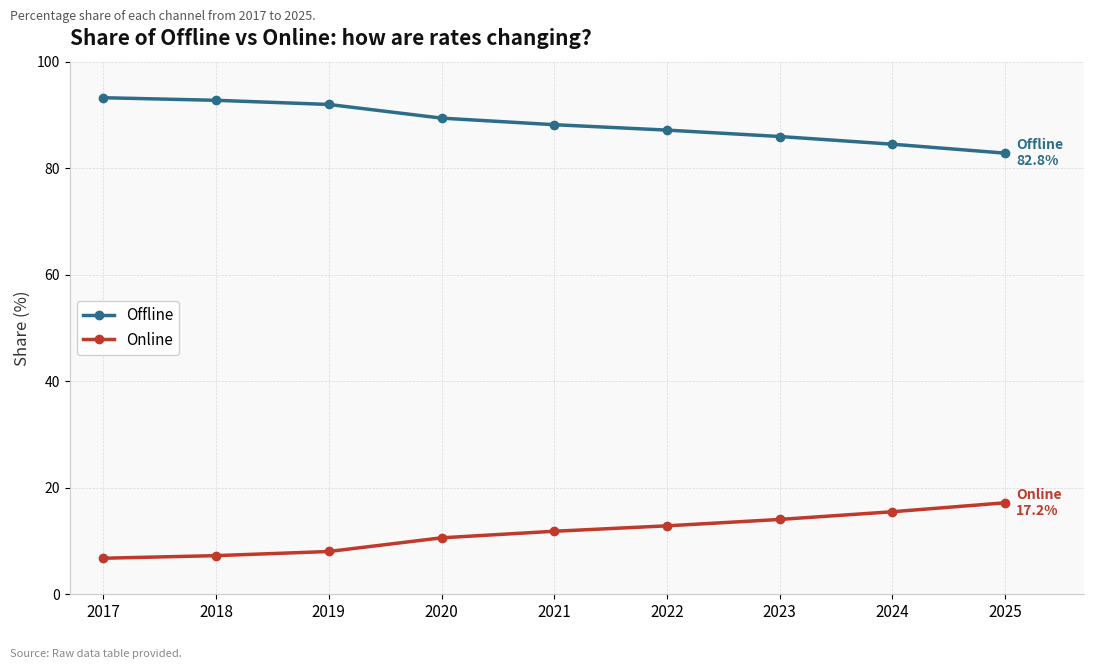

What is the difference between the highest and lowest values at 2020?

78.8